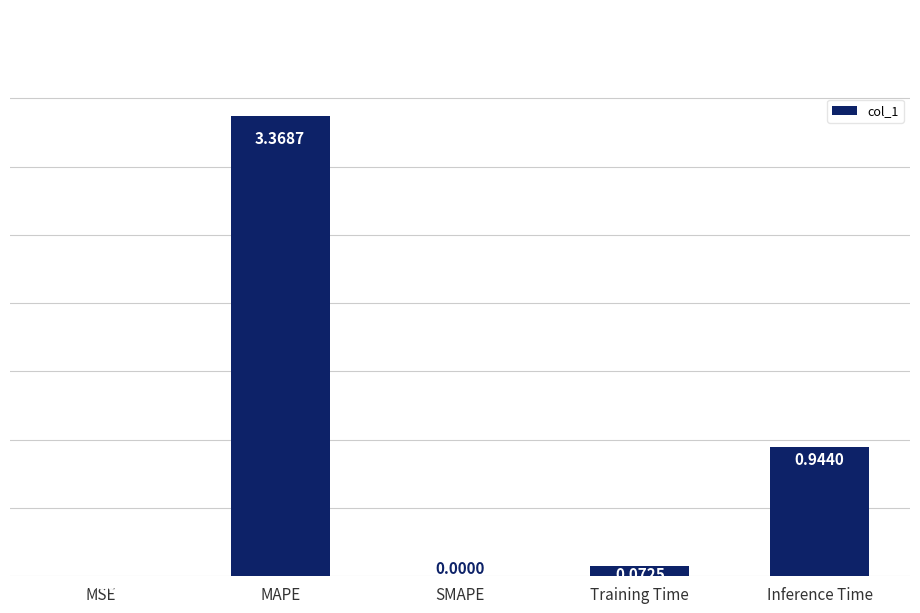

Which category has the highest value across all series?

MAPE